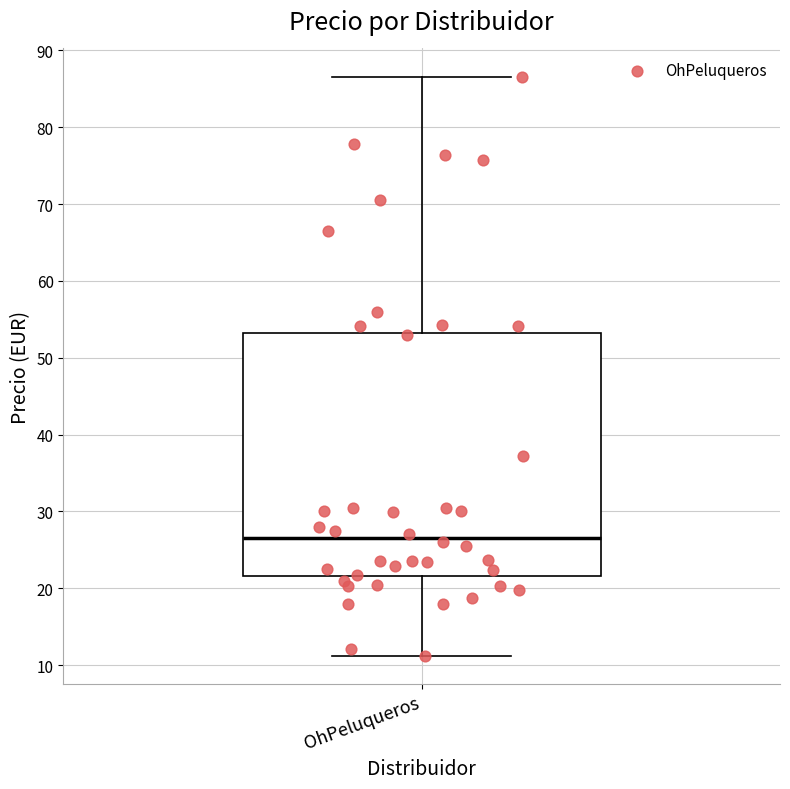

Transcribe this box plot: give where the median line is, the range the box spans, and where the two whiskers end, as read against the y-axis. The values are not printed on the chart, so give them approximately, as read against the axis.

median 27, box 22 to 53, whiskers 11 to 87